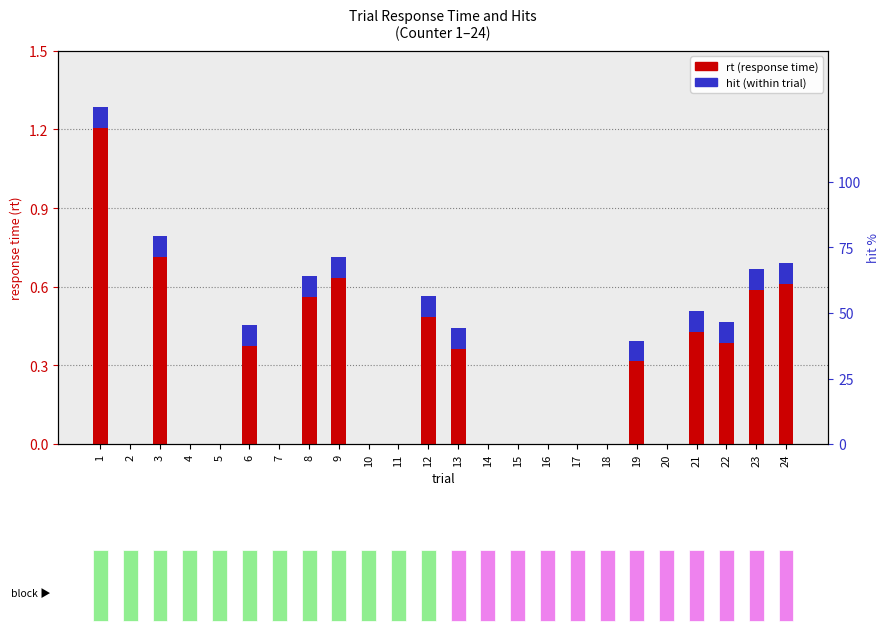

Reading left to right, extract all data points from this chart.

rt (response time): 1.2	0.0	0.7	0.0	0.0	0.4	0.0	0.6	0.6	0.0	0.0	0.5	0.4	0.0	0.0	0.0	0.0	0.0	0.3	0.0	0.4	0.4	0.6	0.6
hit (within trial): 0.1	0.0	0.1	0.0	0.0	0.1	0.0	0.1	0.1	0.0	0.0	0.1	0.1	0.0	0.0	0.0	0.0	0.0	0.1	0.0	0.1	0.1	0.1	0.1